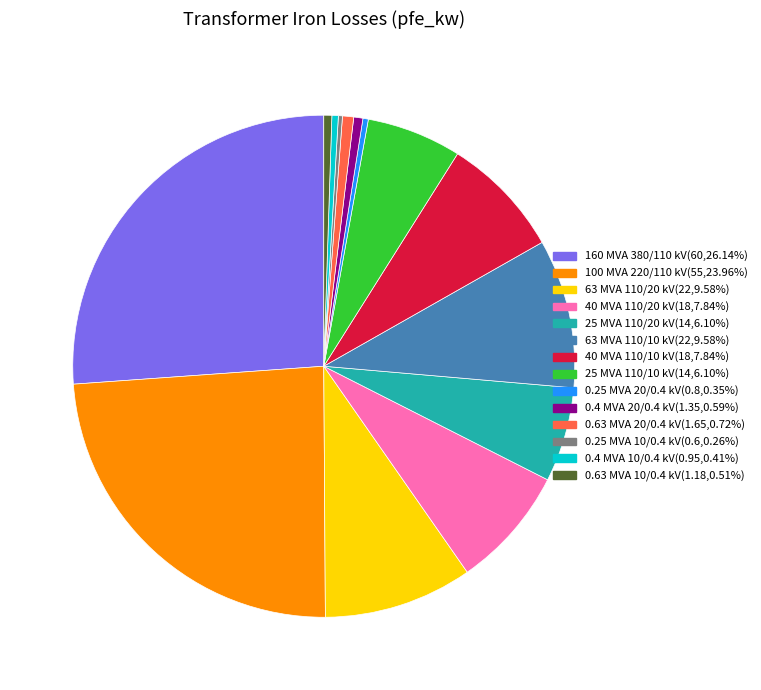

Is the sum of 0.25 MVA 20/0.4 kV(0.8,0.35%) and 0.4 MVA 20/0.4 kV(1.35,0.59%) greater than half?

No